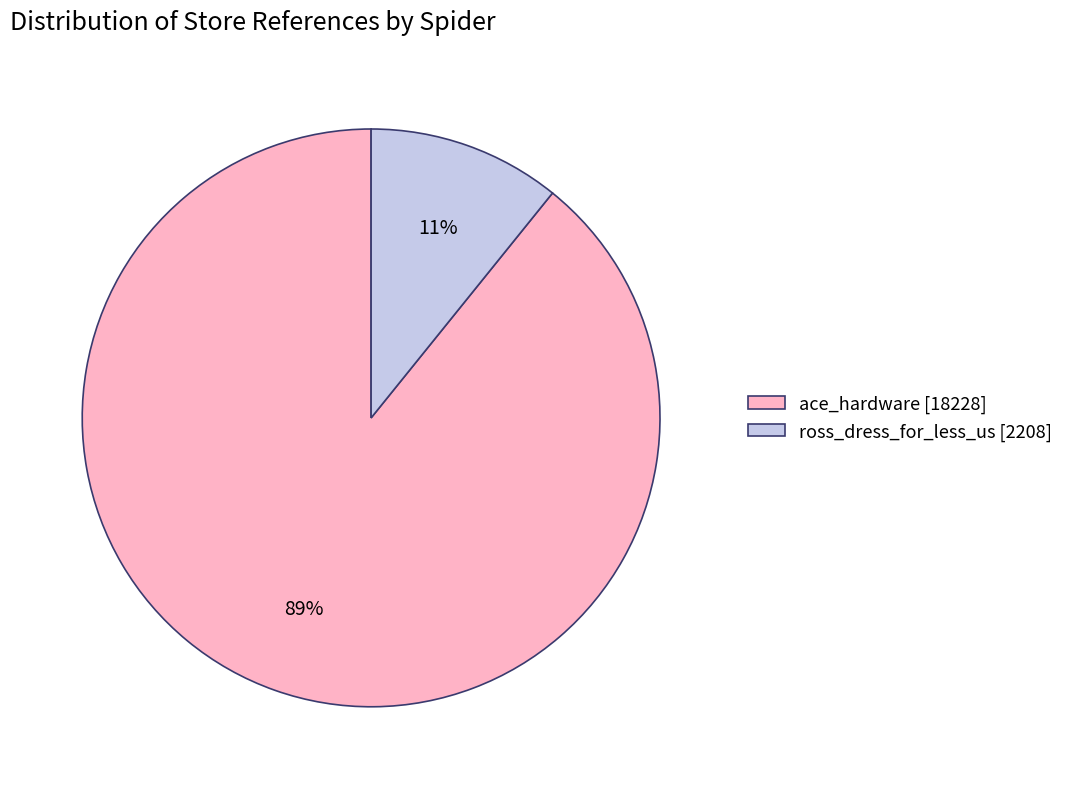

To the nearest percent, what is the difference between the ace_hardware and ross_dress_for_less_us slice percentages?

78%